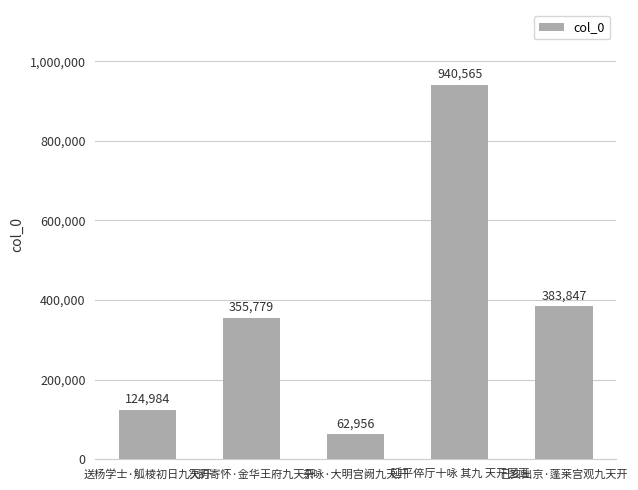

Are the bars horizontal?

No